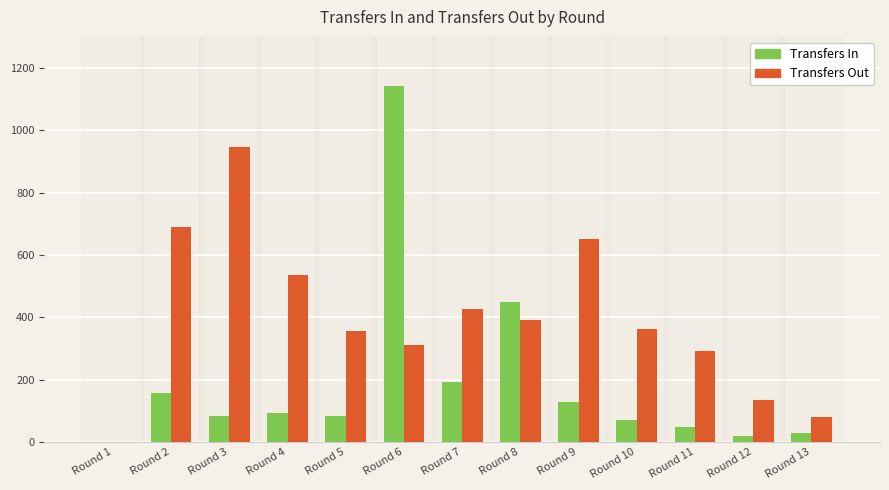

Which series has the largest total across all categories?

Transfers Out